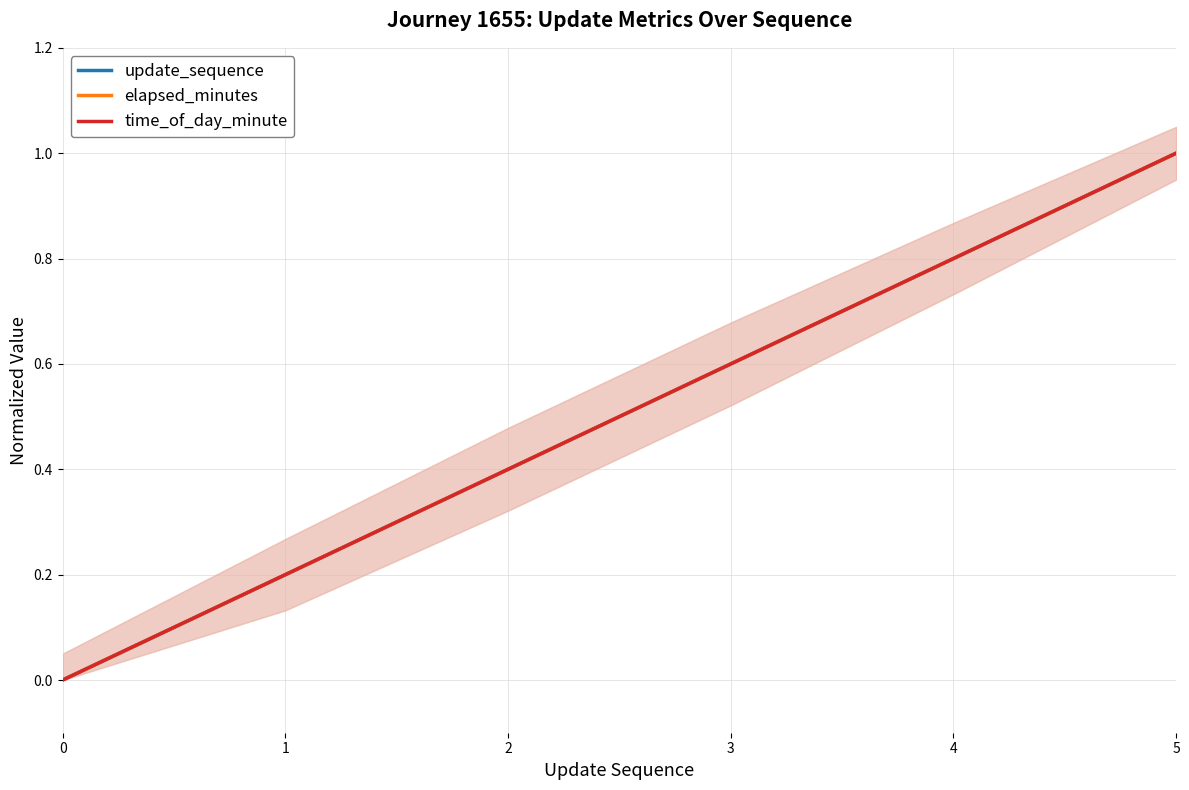

What is the value of the elapsed_minutes point at the 6th from the left?

1.0